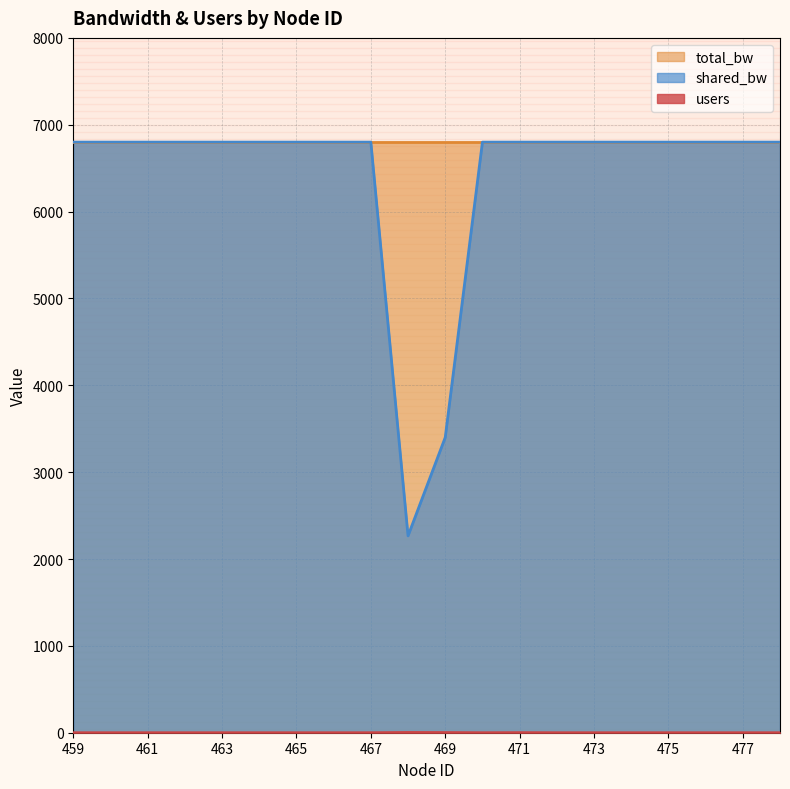

Which series changed the most between 462 and 467?

users